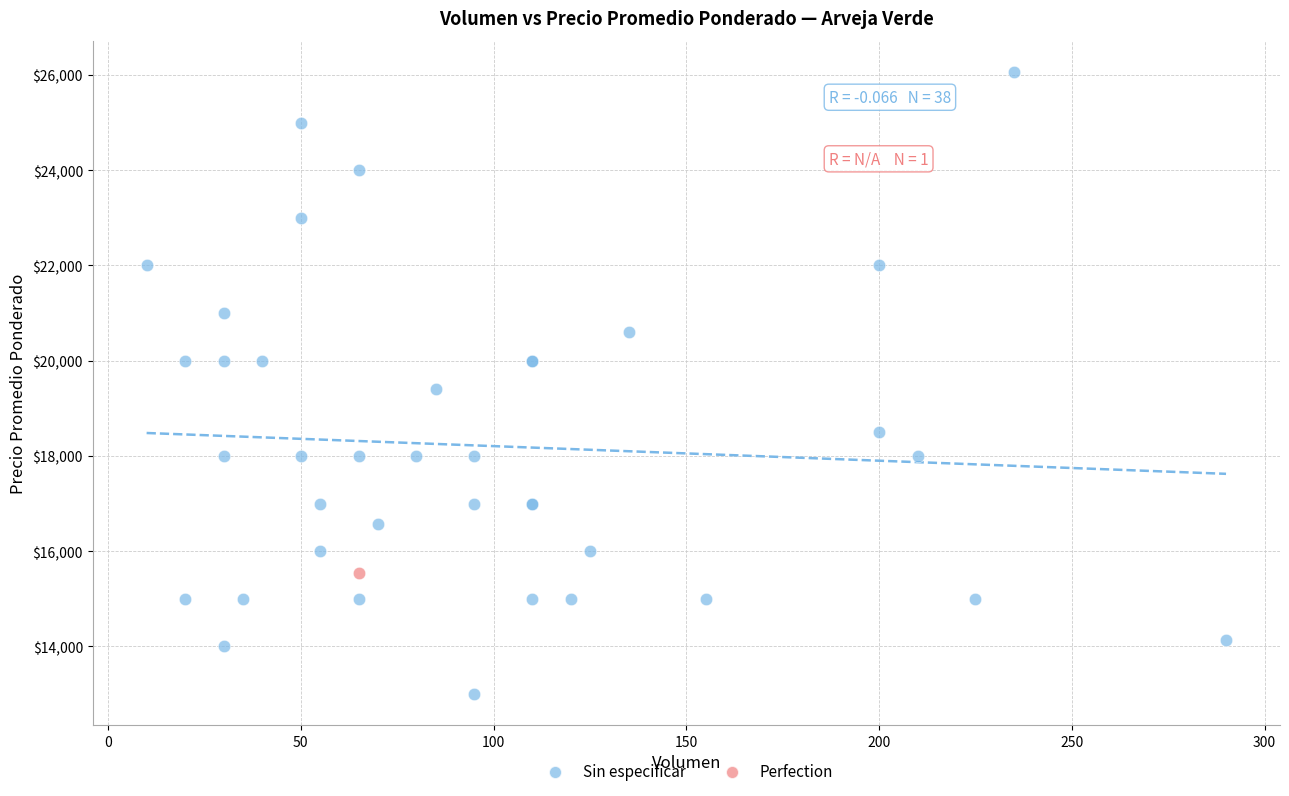

What are all the series names shown in the legend?

Sin especificar, Perfection